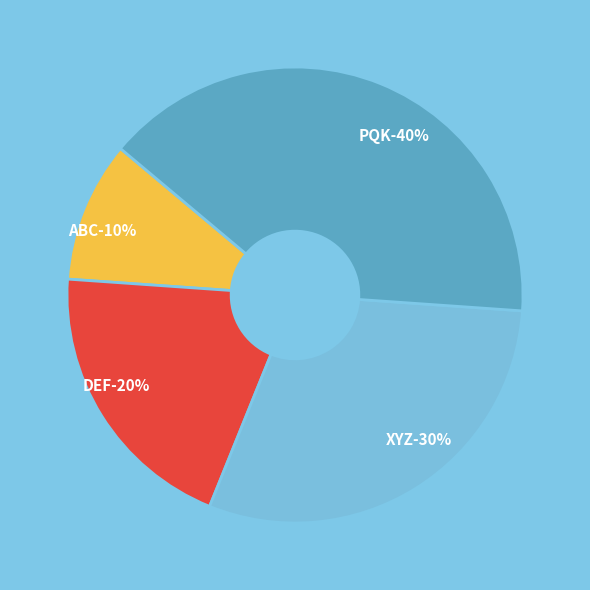

Which category has the biggest portion of the pie?

PQK